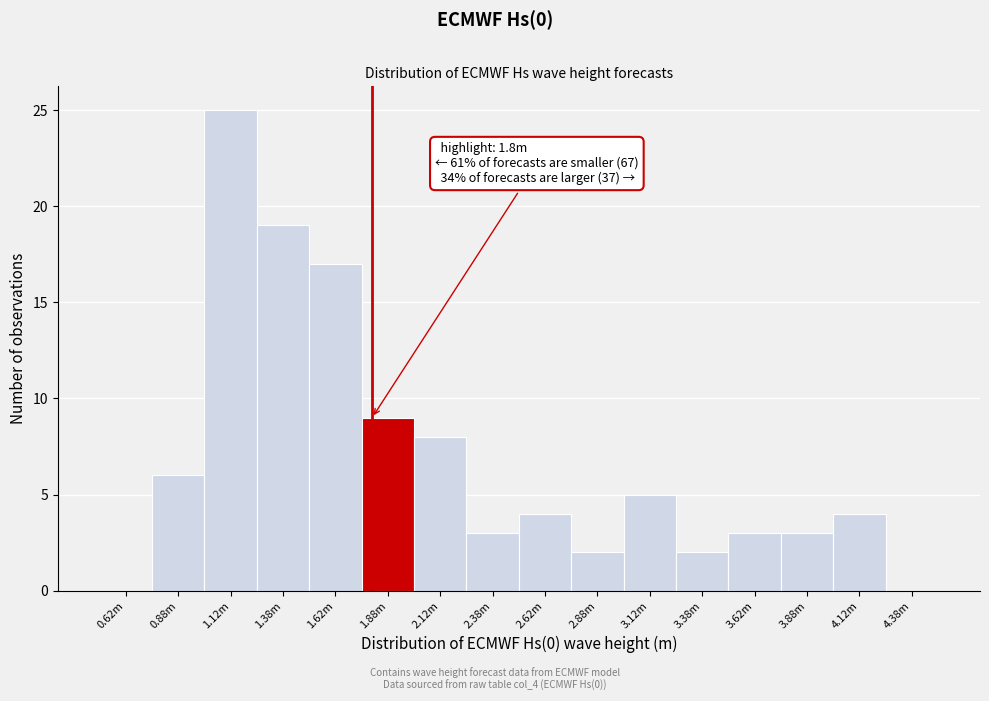

Reading left to right, what are all the values shown in this chart?

0.62m=0	0.88m=6	1.12m=25	1.38m=19	1.62m=17	1.88m=9	2.12m=8	2.38m=3	2.62m=4	2.88m=2	3.12m=5	3.38m=2	3.62m=3	3.88m=3	4.12m=4	4.38m=0